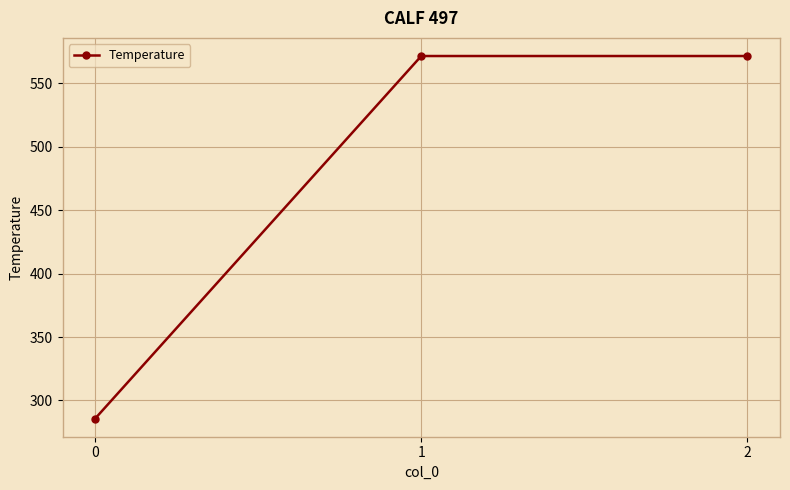

What is the value of the 1st point from the left?

285.7